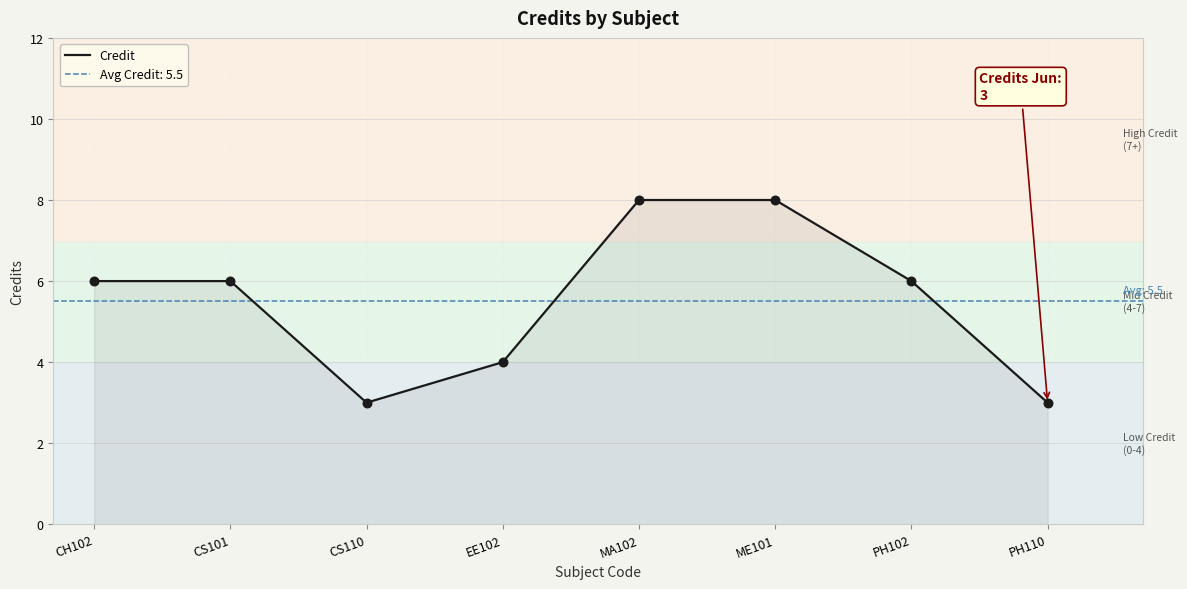

What is the change in value from MA102 to PH110?

-5